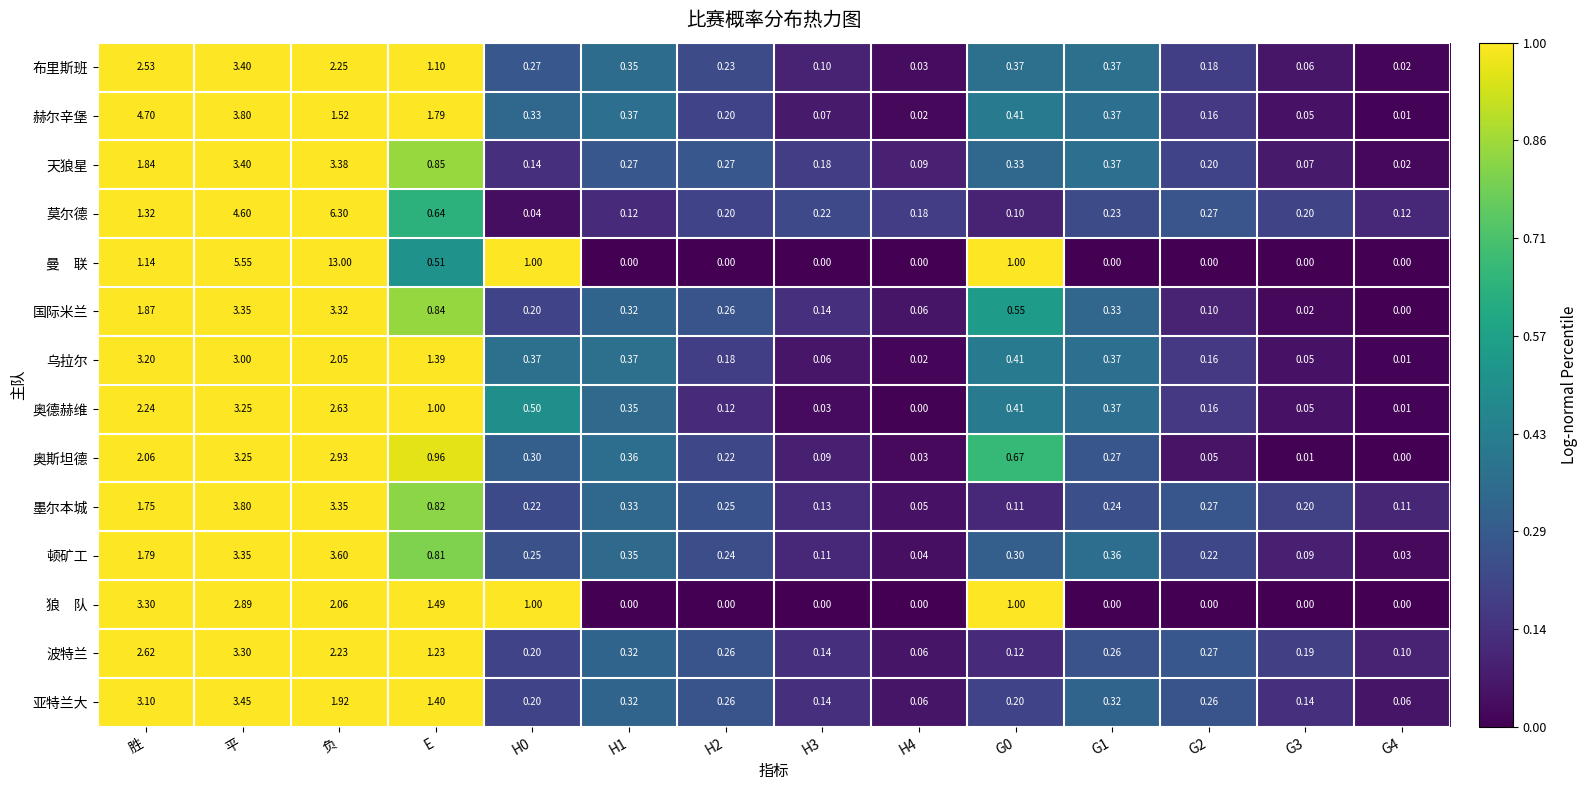

At which label is 波特兰 closest to 1?

E